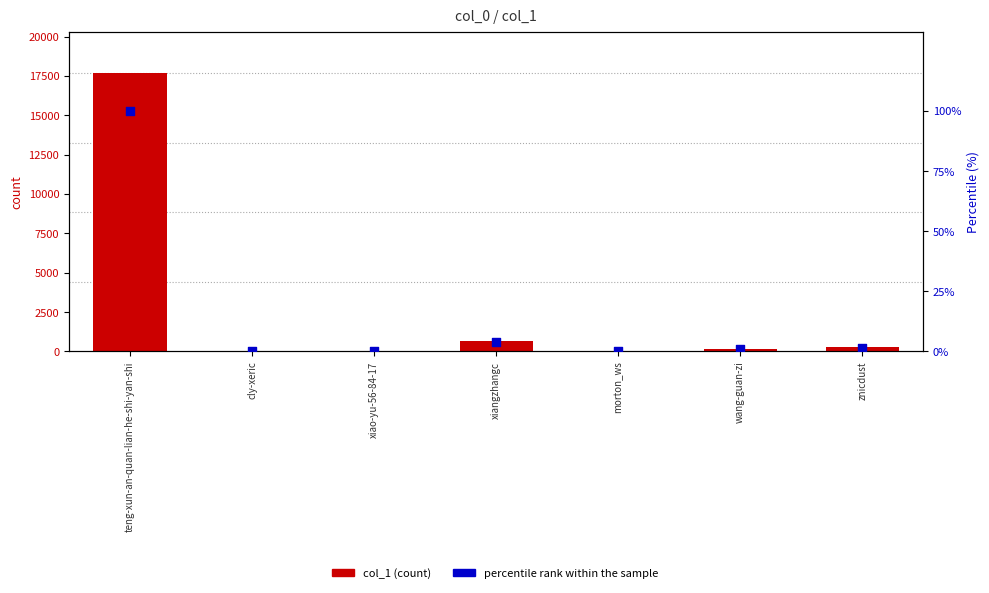

Is the value of col_1 at wang-guan-zi greater than the value of percentile rank within the sample at znicdust?

Yes